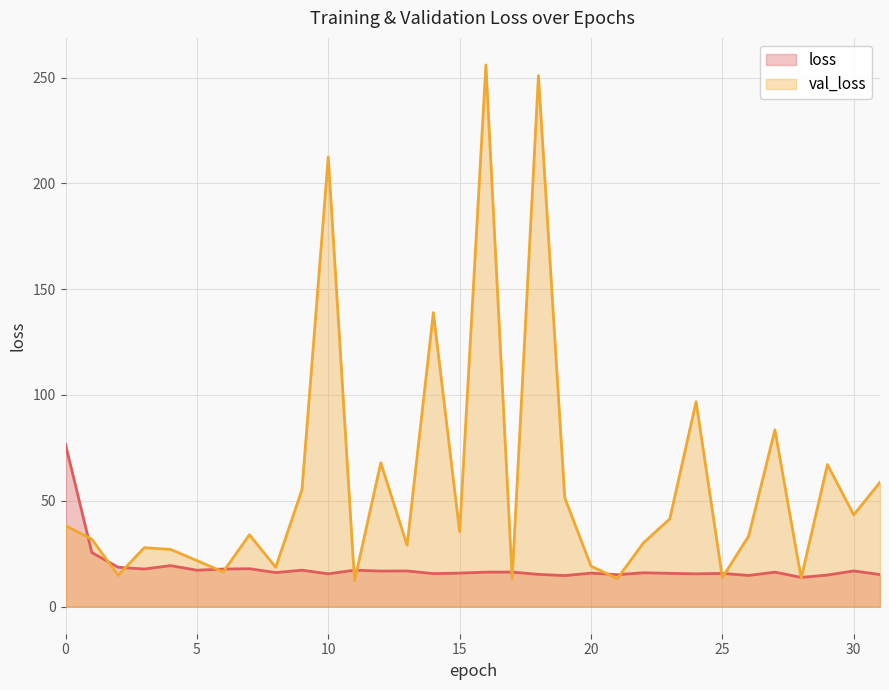

True or false: val_loss and loss cross at least once.

True